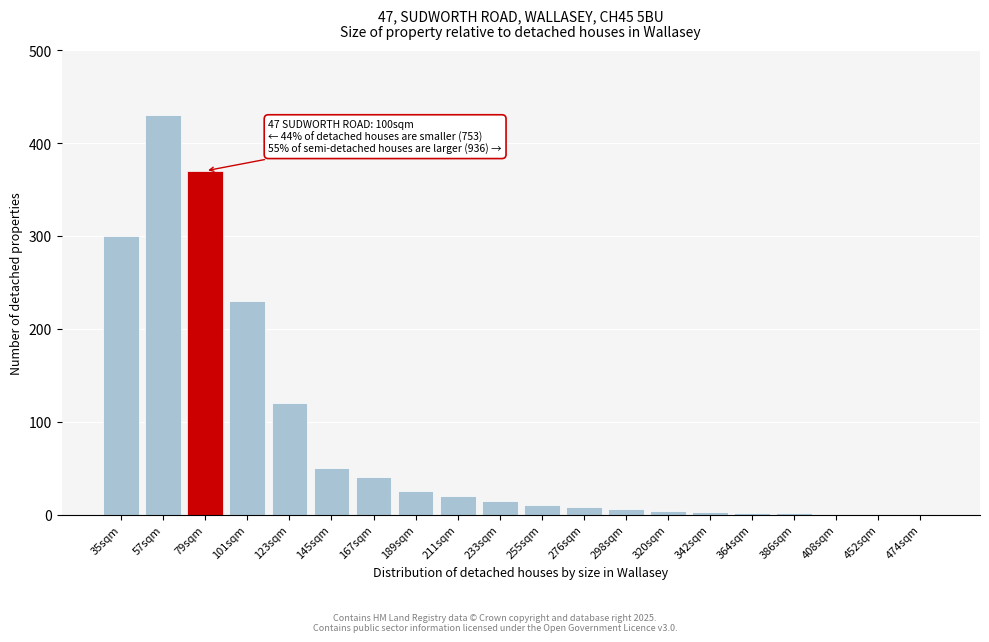

What is the sum of all values?

1638